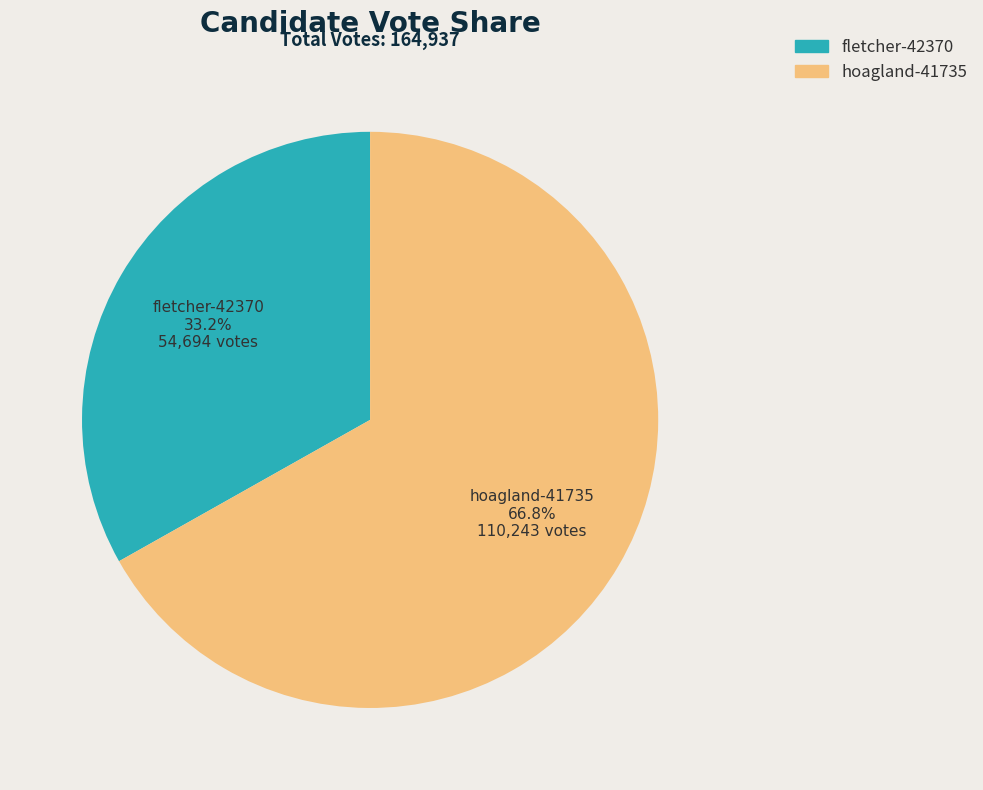

What is the smallest slice in the pie chart?

fletcher-42370